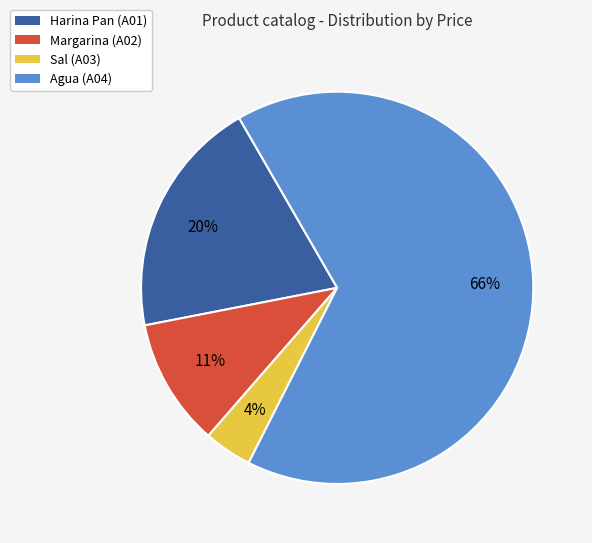

Is there a majority slice in this chart?

Yes